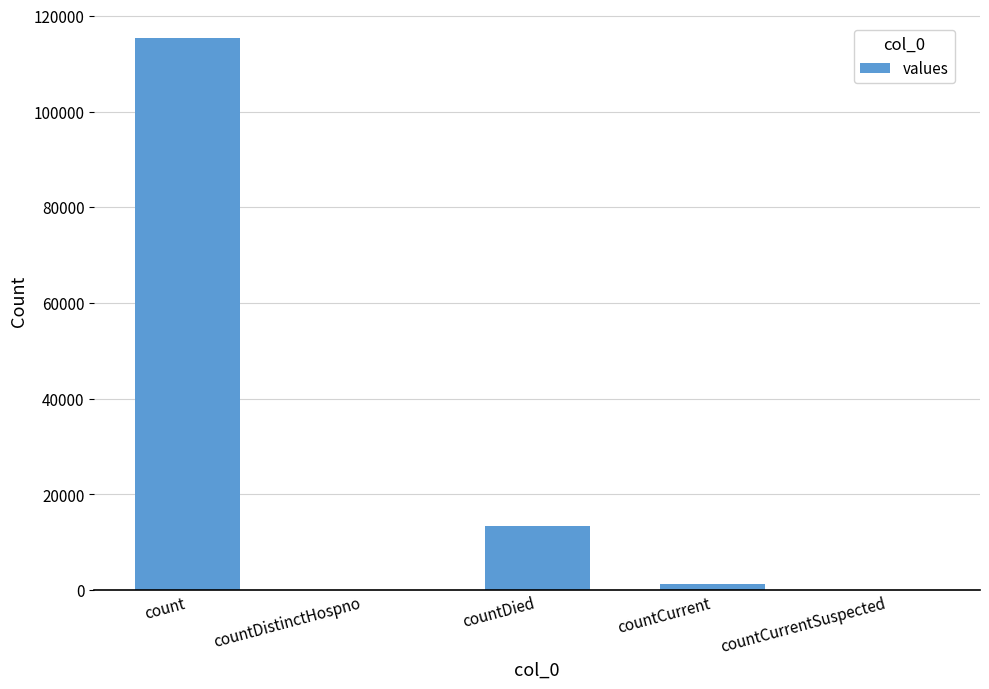

Count the number of categories in the chart.

5